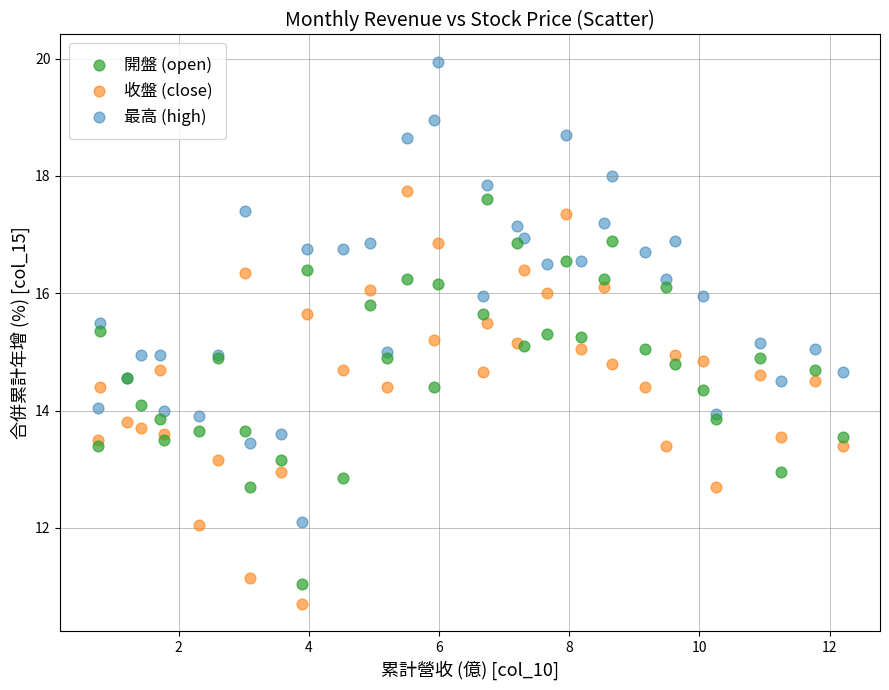

What are all the series names shown in the legend?

開盤 (open), 收盤 (close), 最高 (high)